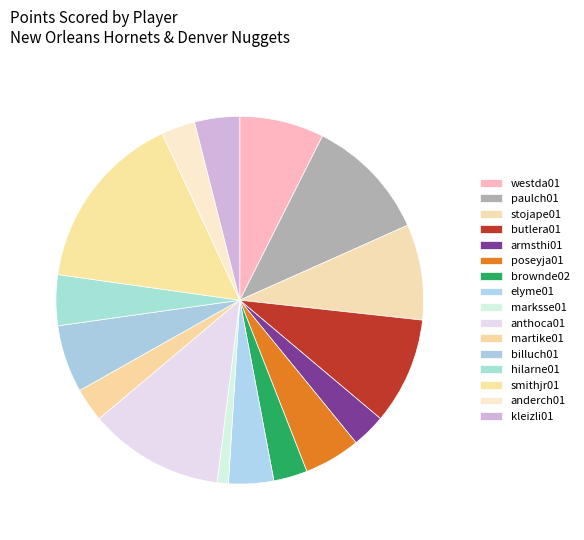

What is the largest slice in the pie chart?

smithjr01